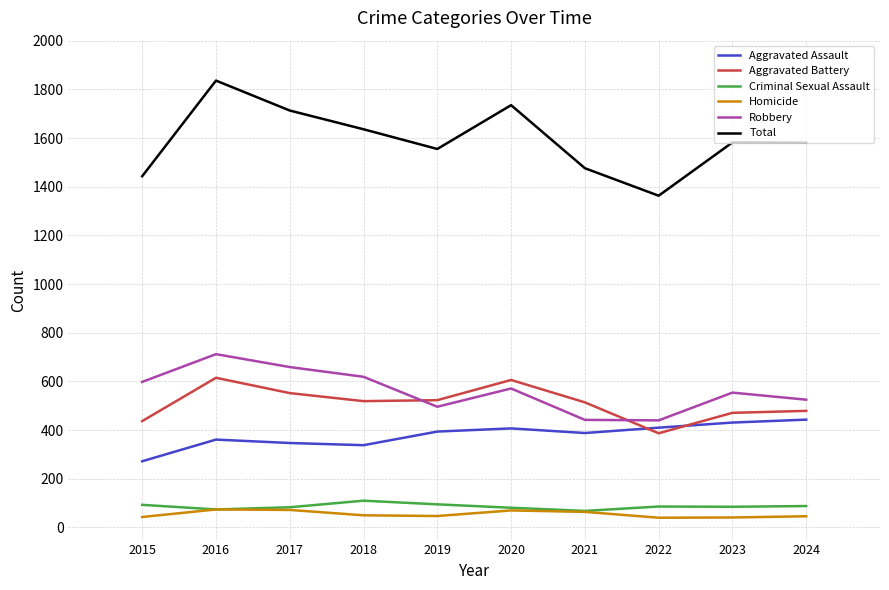

Which series has the largest total across all categories?

Total